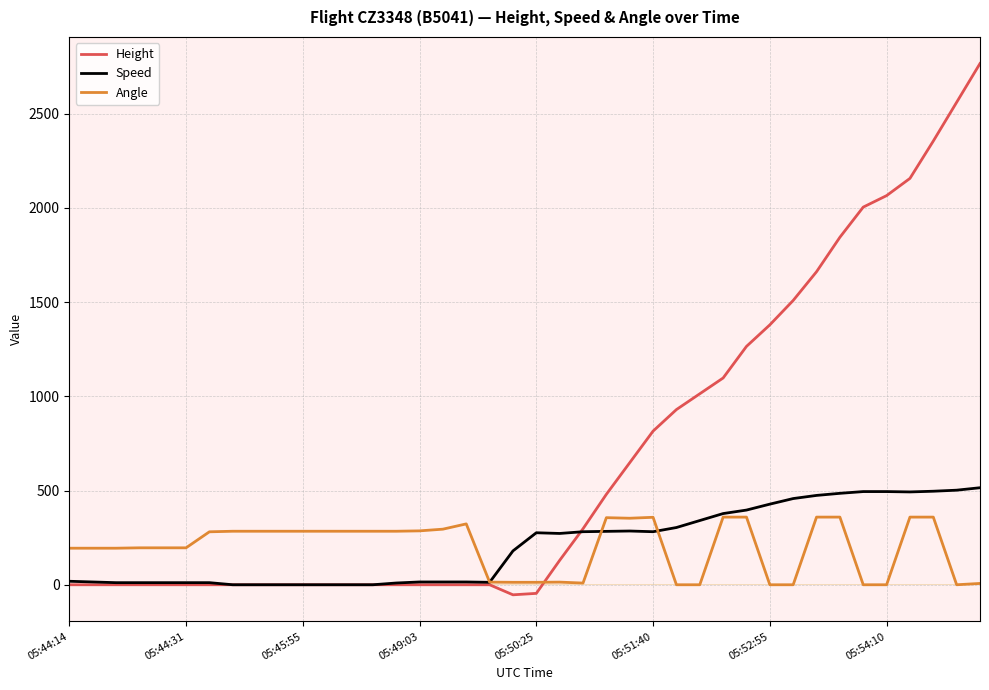

What is the highest value of the Height series?

2766.1